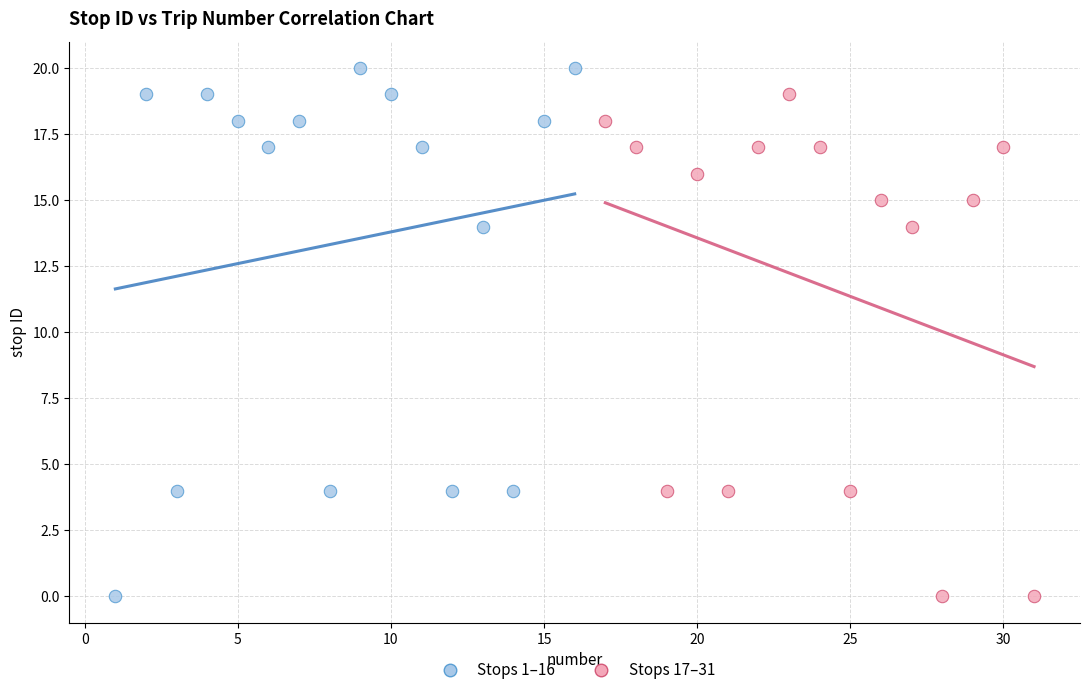

Which series reaches the maximum Y coordinate?

Stops 1–16